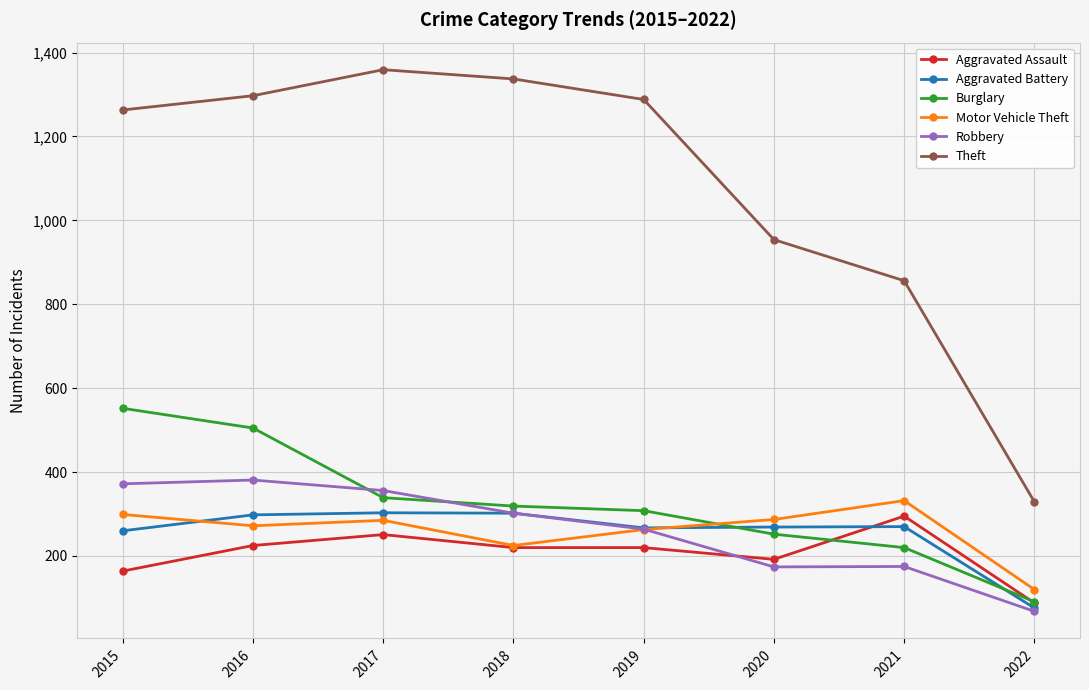

What is the average value of the Aggravated Battery series?

256